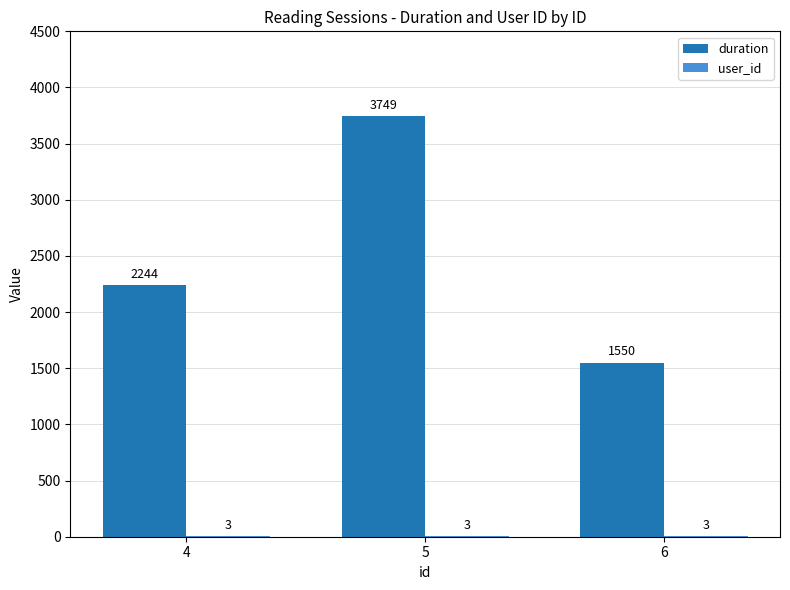

Which series has the widest spread of values?

duration